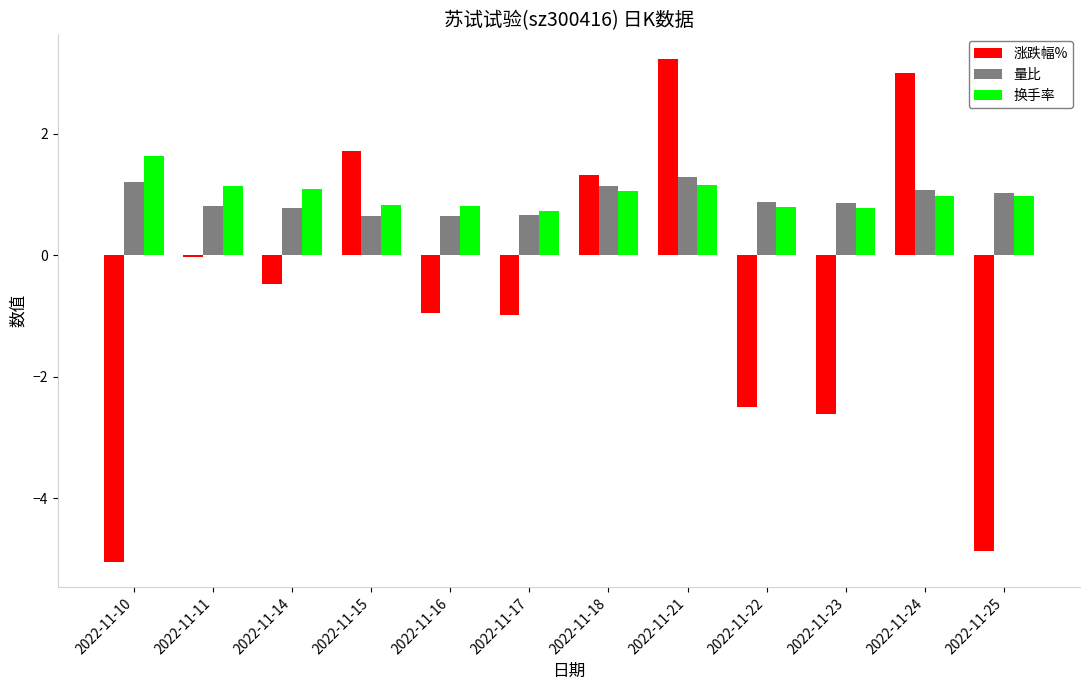

What is the value of the 量比 bar at the 7th from the left?

1.1